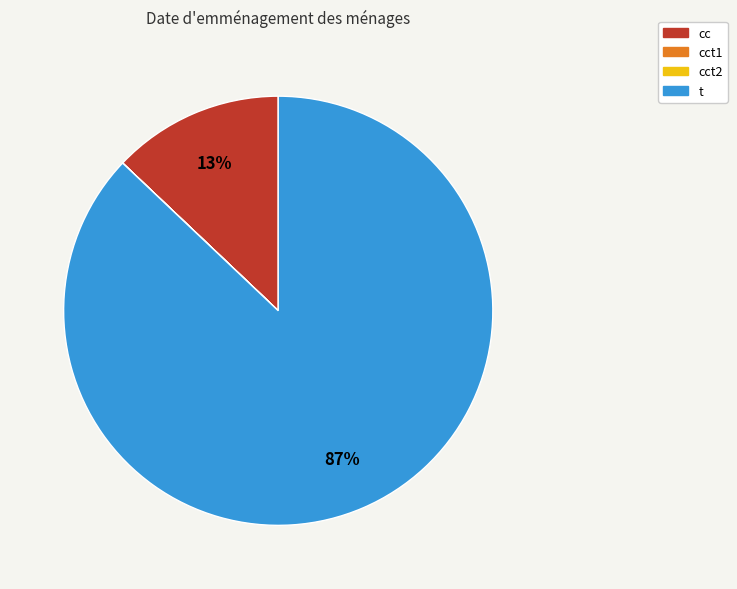

Does any single category account for the majority?

Yes